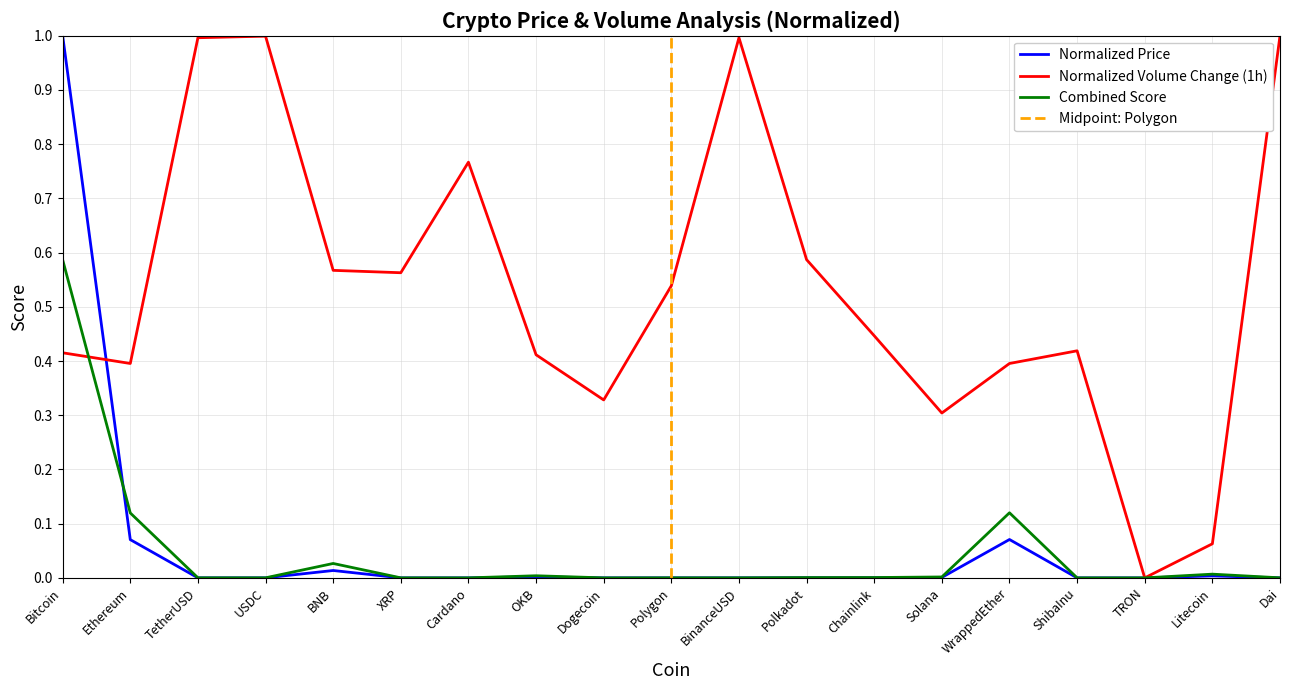

Rank the categories by value from lowest to highest.

ShibaInu, TRON, Dogecoin, Cardano, XRP, Polygon, TetherUSD, USDC, Dai, BinanceUSD, Polkadot, Chainlink, Solana, OKB, Litecoin, BNB, Ethereum, WrappedEther, Bitcoin